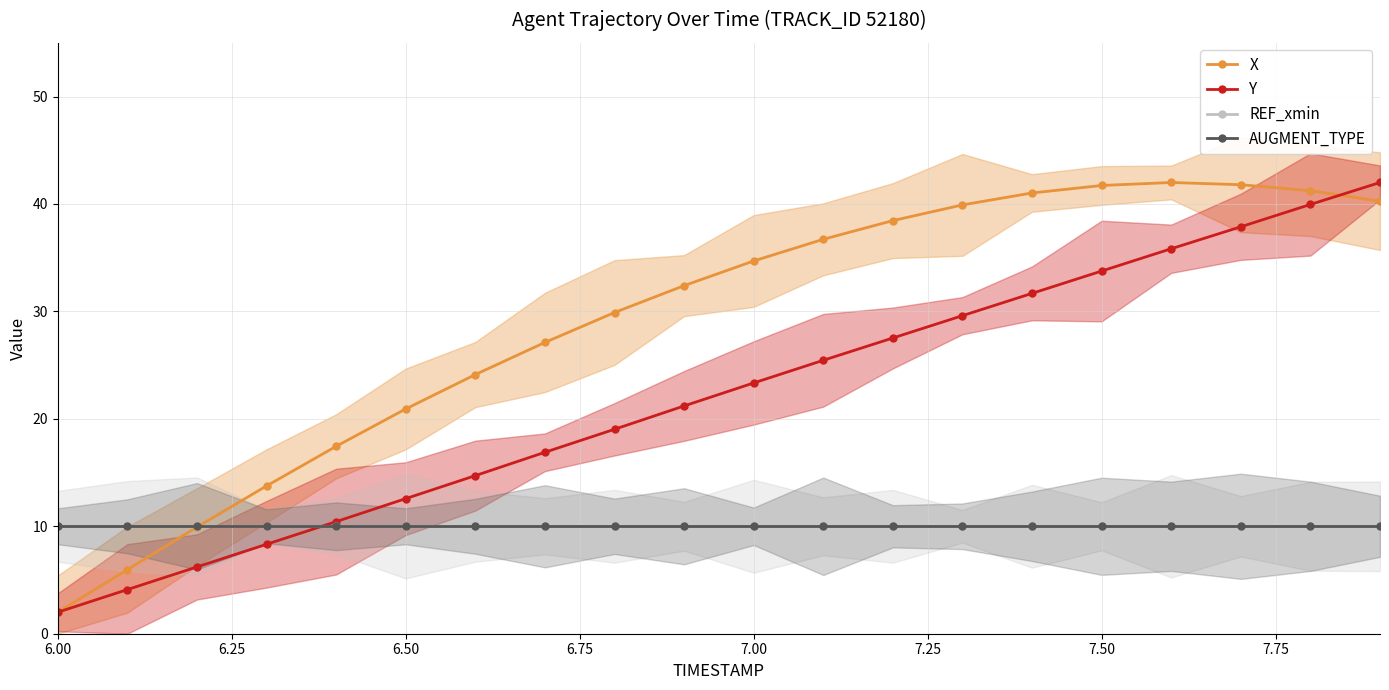

Which category has the lowest value in the AUGMENT_TYPE series?

6.00